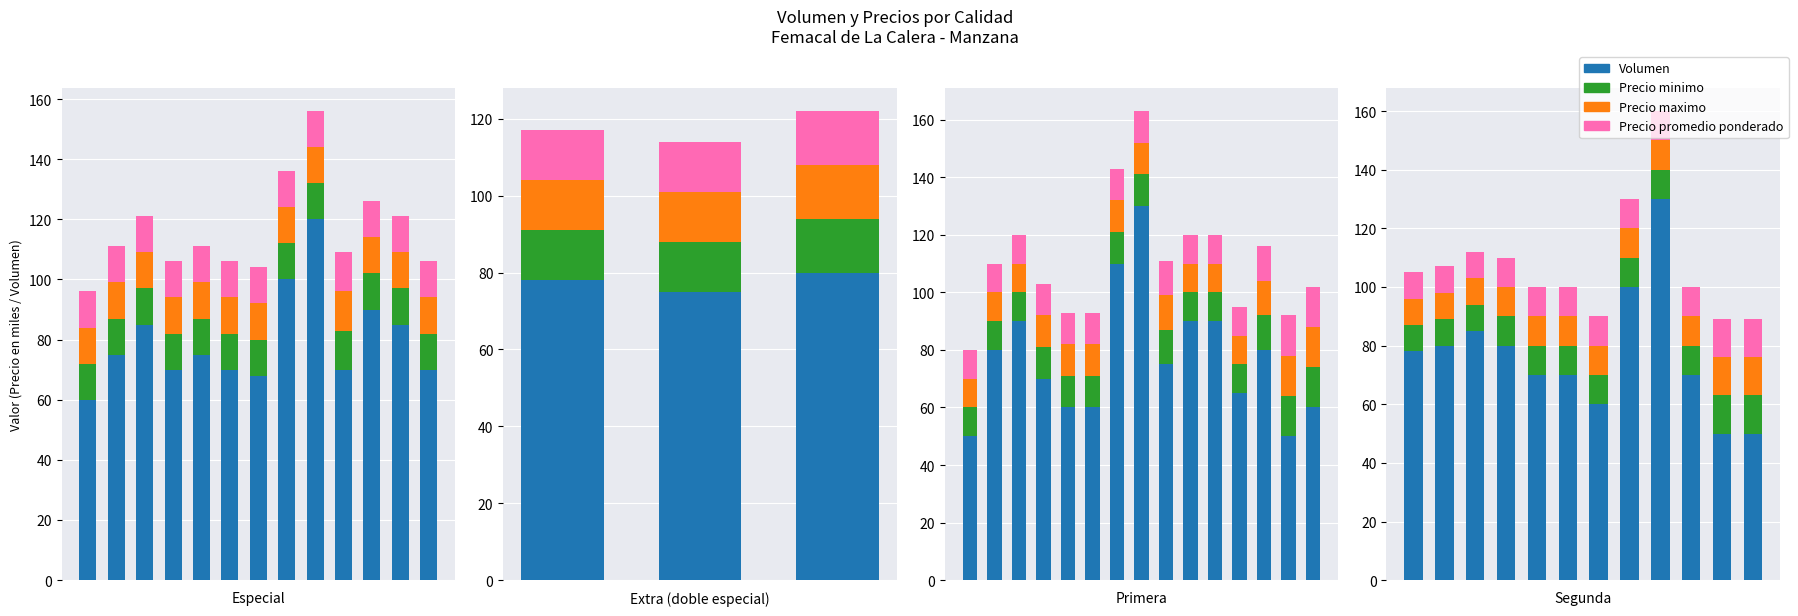

What is the difference between the Volumen values at 1 and 7?

20